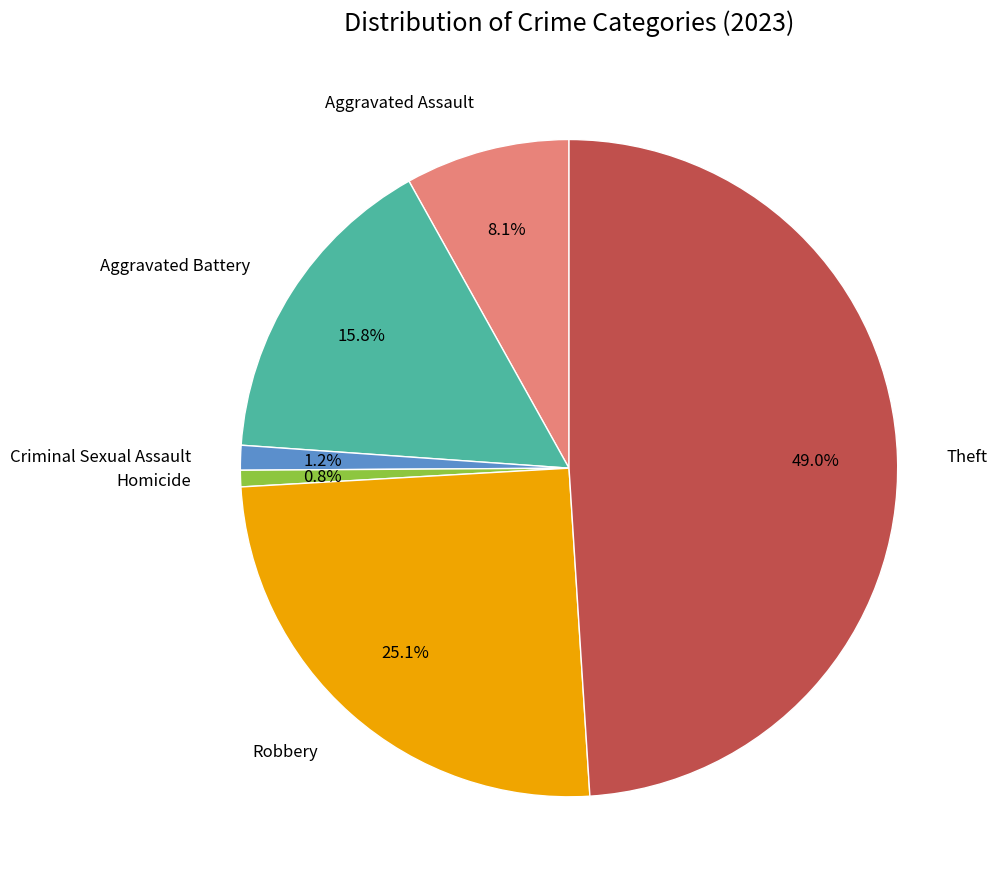

Does any single category account for the majority?

No